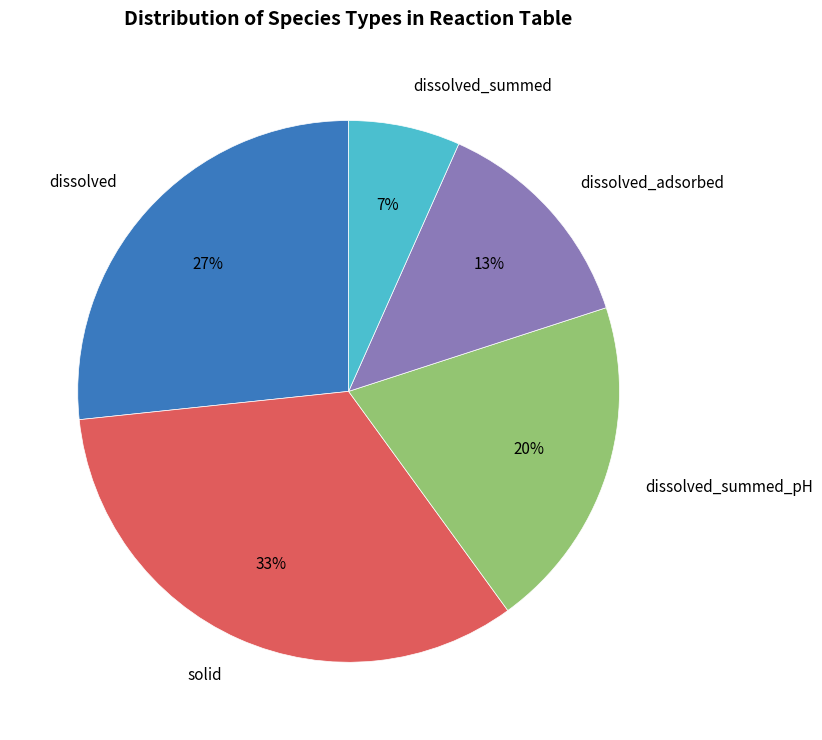

Which slice is the smallest?

dissolved_summed